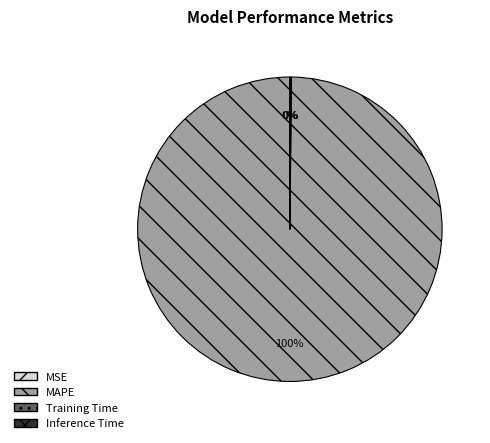

What is the largest slice in the pie chart?

MAPE